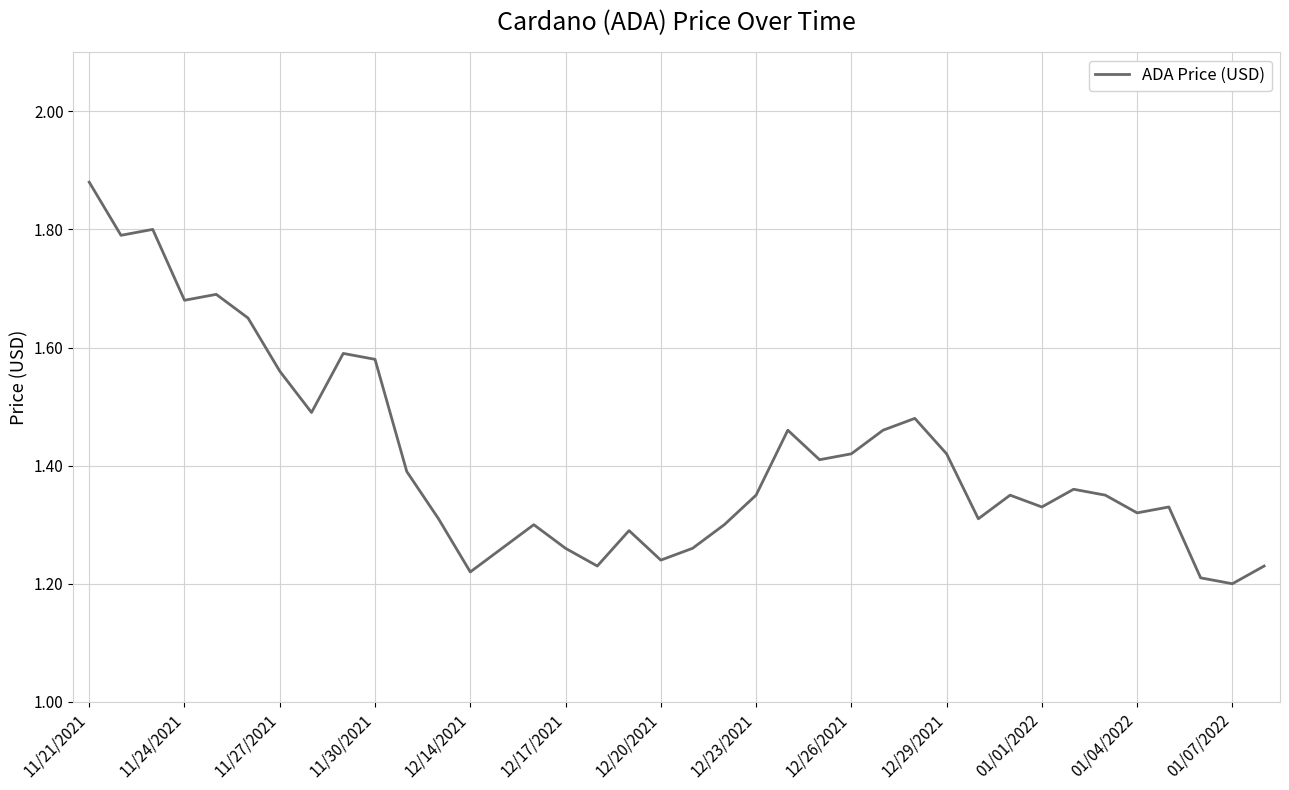

What is the difference between the maximum and minimum values?

0.7